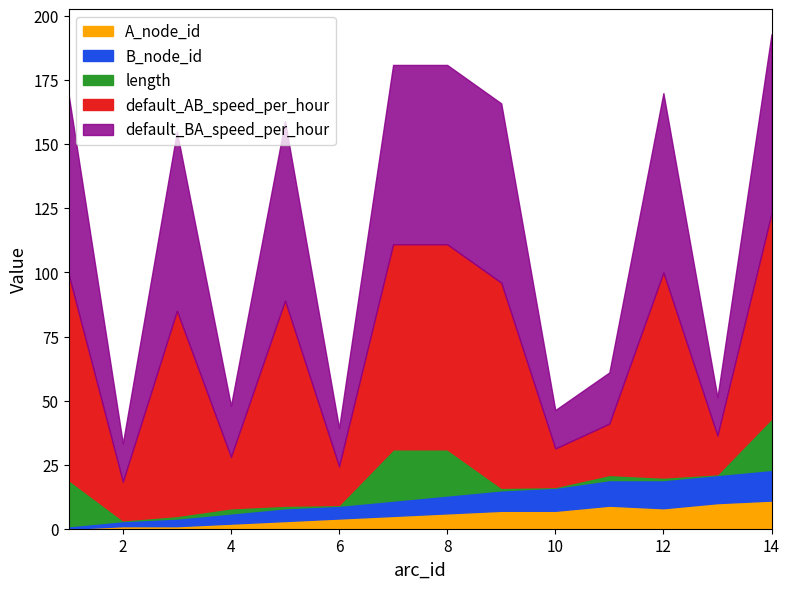

Which series changed the most between 2 and 8?

default_AB_speed_per_hour